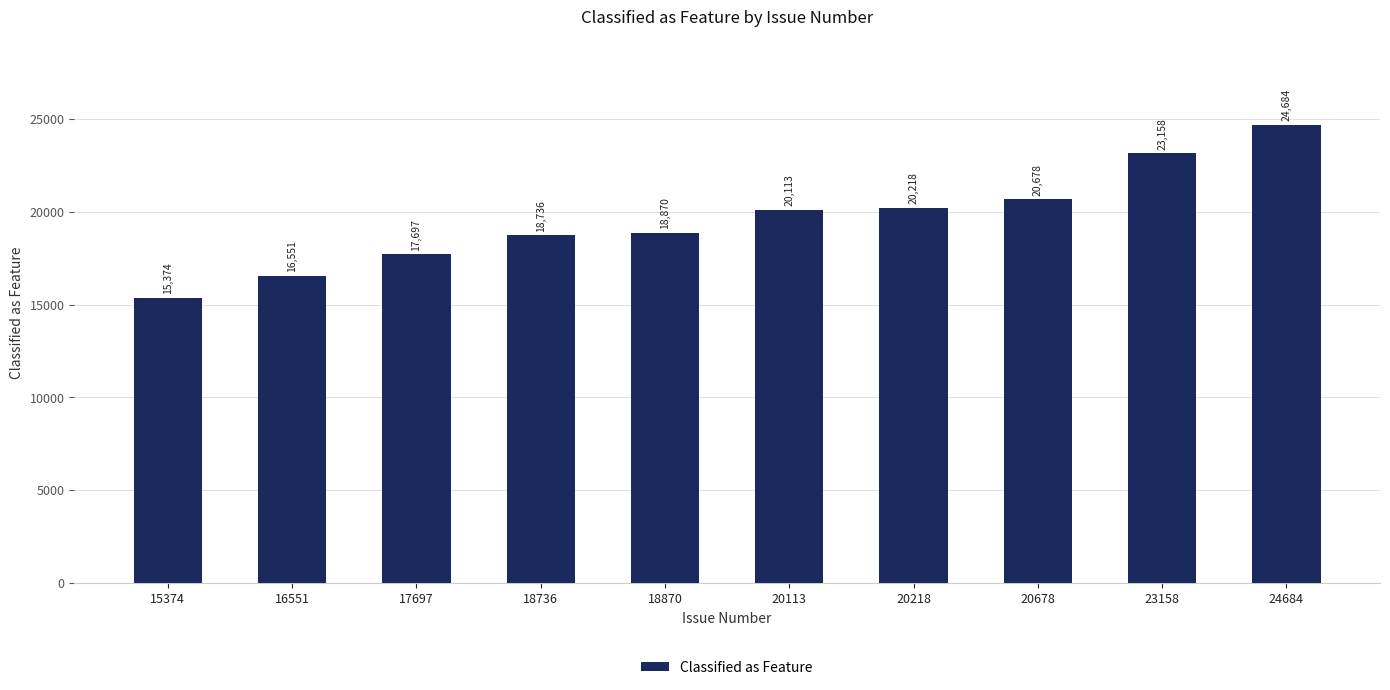

What is the difference between the values at 15374 and 20113?

4739